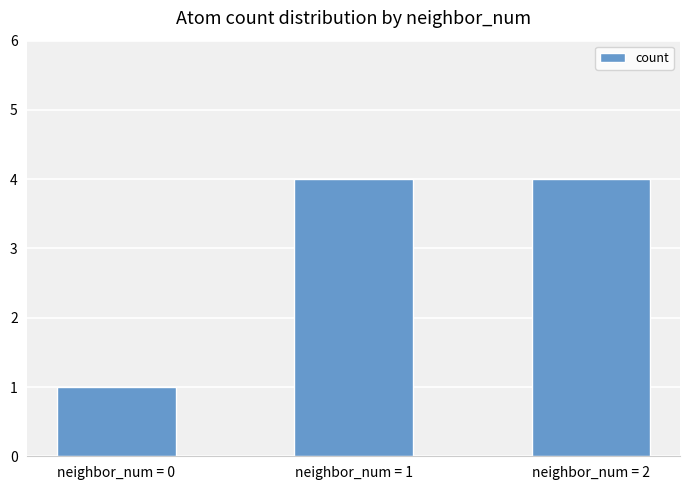

What is the sum of all values?

9